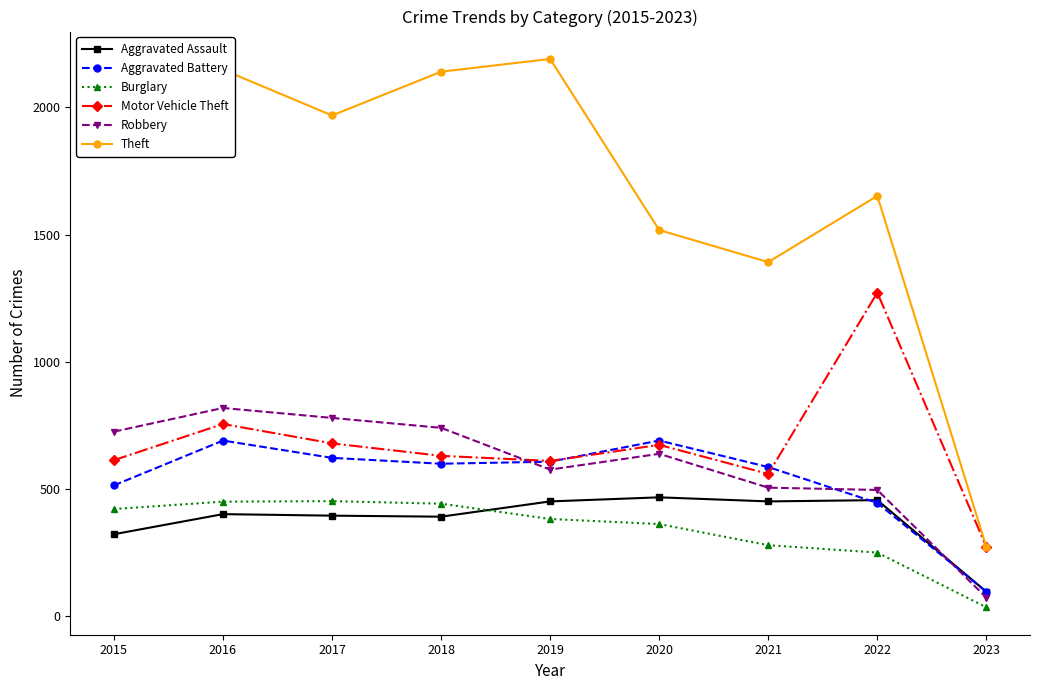

The value of Theft at 2022 is 1652. True or false?

True